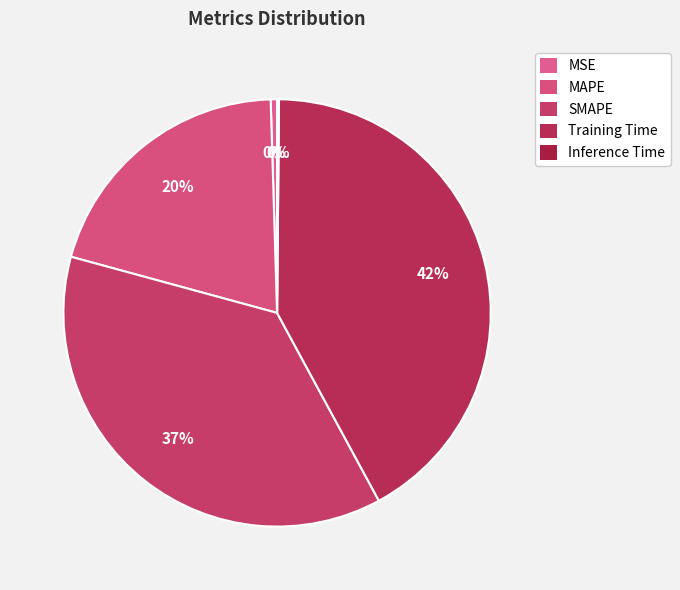

How many segments does this pie chart have?

5